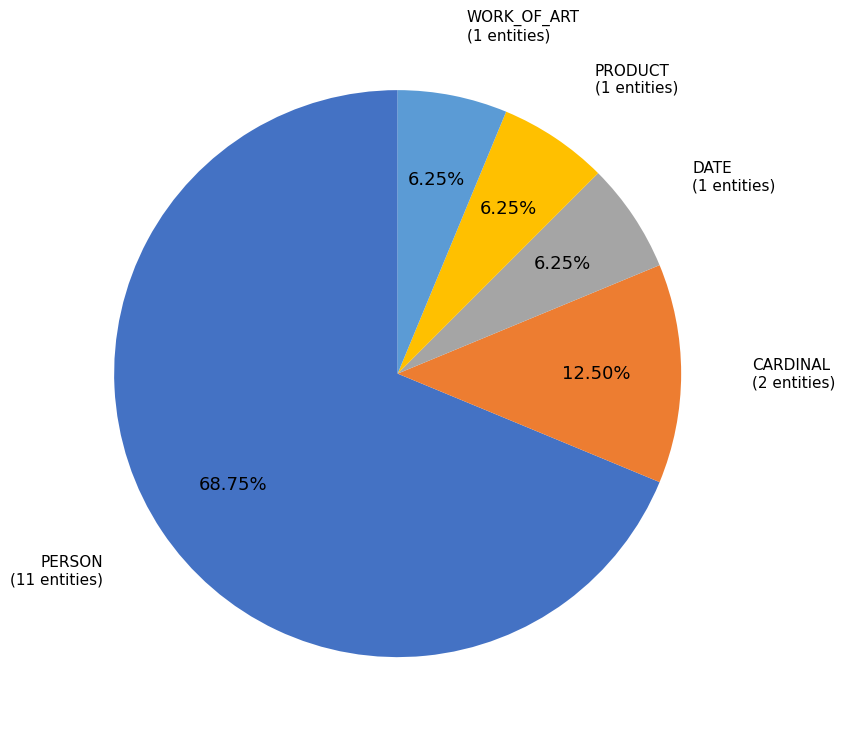

Is the sum of PERSON and PRODUCT greater than half?

Yes